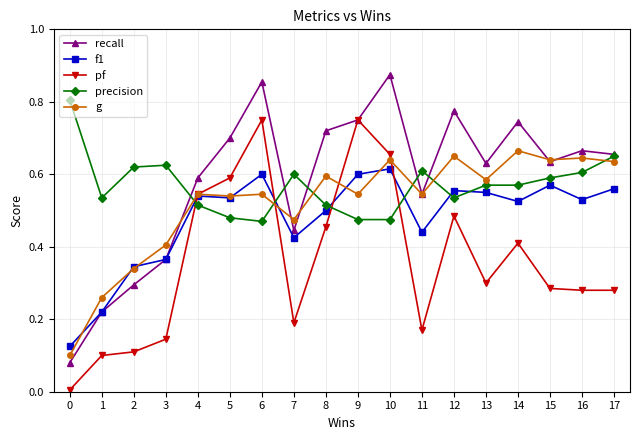

How many series are shown in this chart?

5